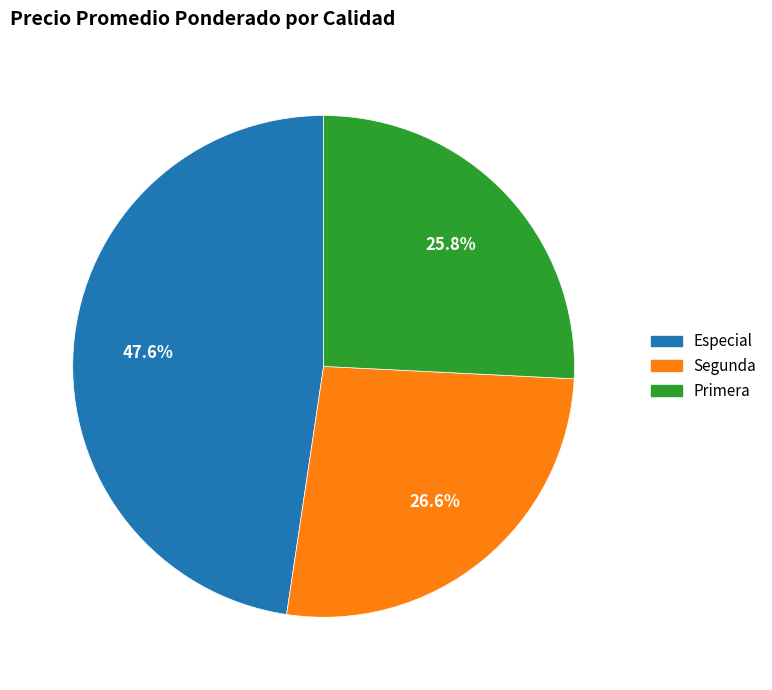

How many segments does this pie chart have?

3